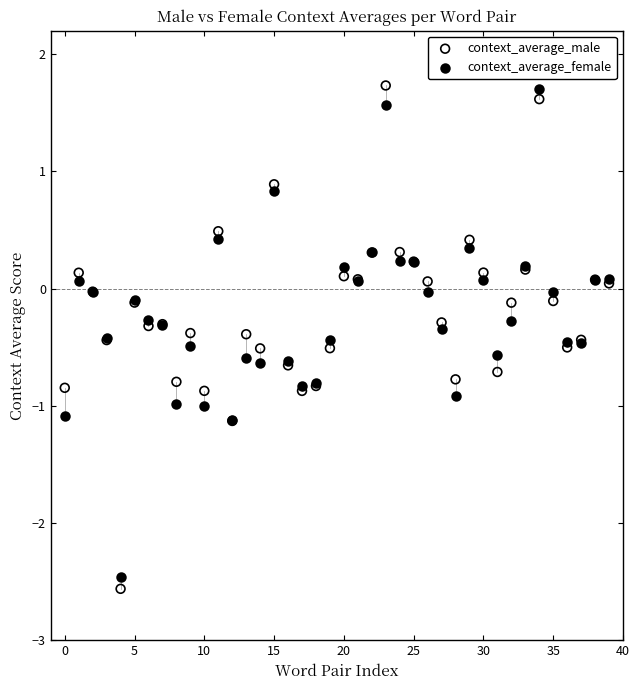

What are all the series names shown in the legend?

context_average_male, context_average_female